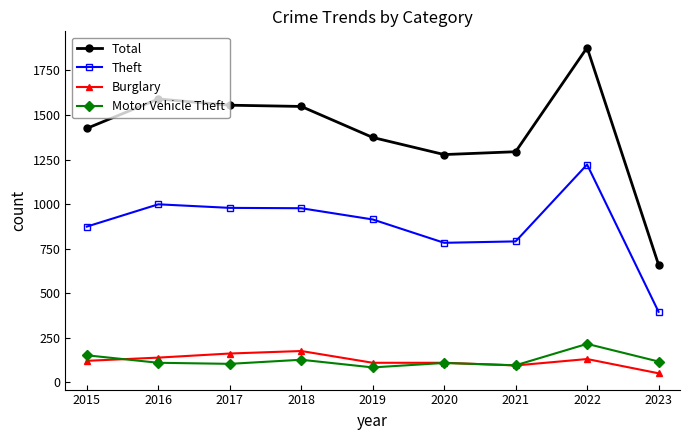

What is the value of the Motor Vehicle Theft point at the 8th from the left?

216